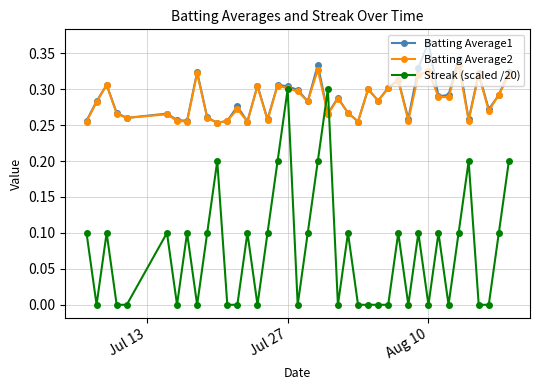

Which series has the widest spread of values?

Streak (scaled /20)